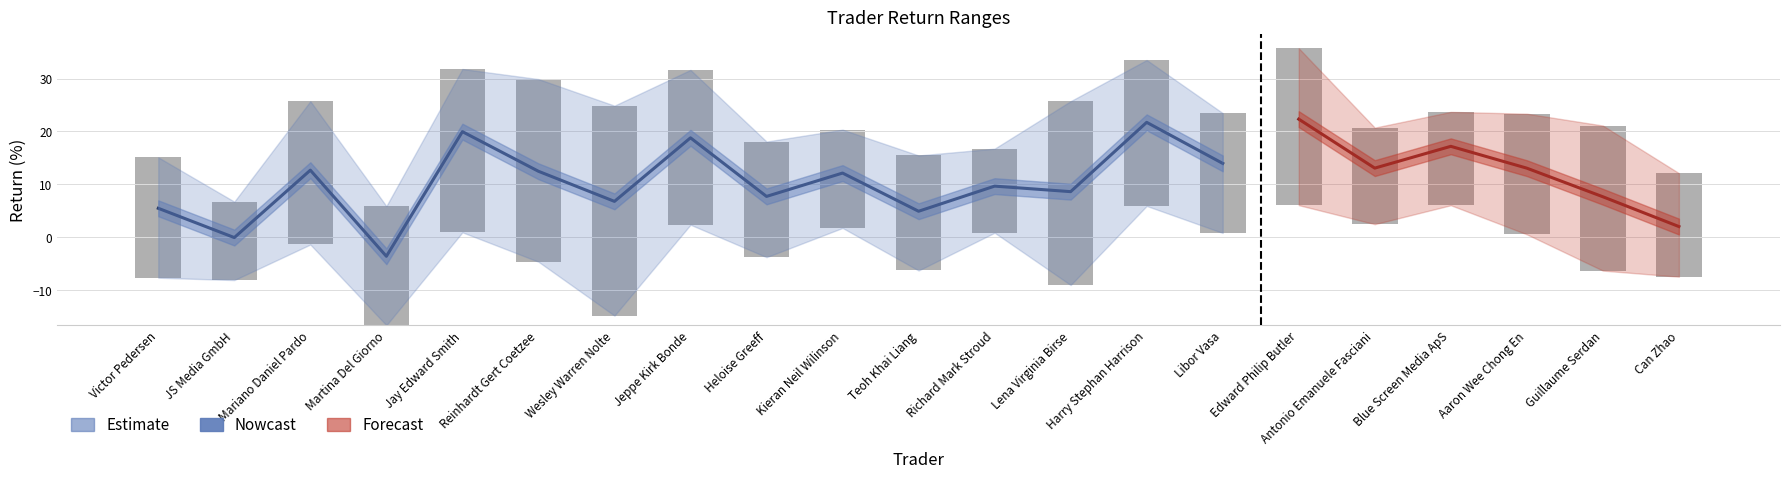

What is the difference between the highest and lowest values at Harry Stephan Harrison?

27.6